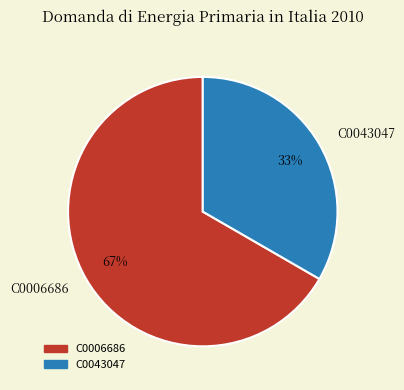

Rank the categories by value from lowest to highest.

C0043047, C0006686